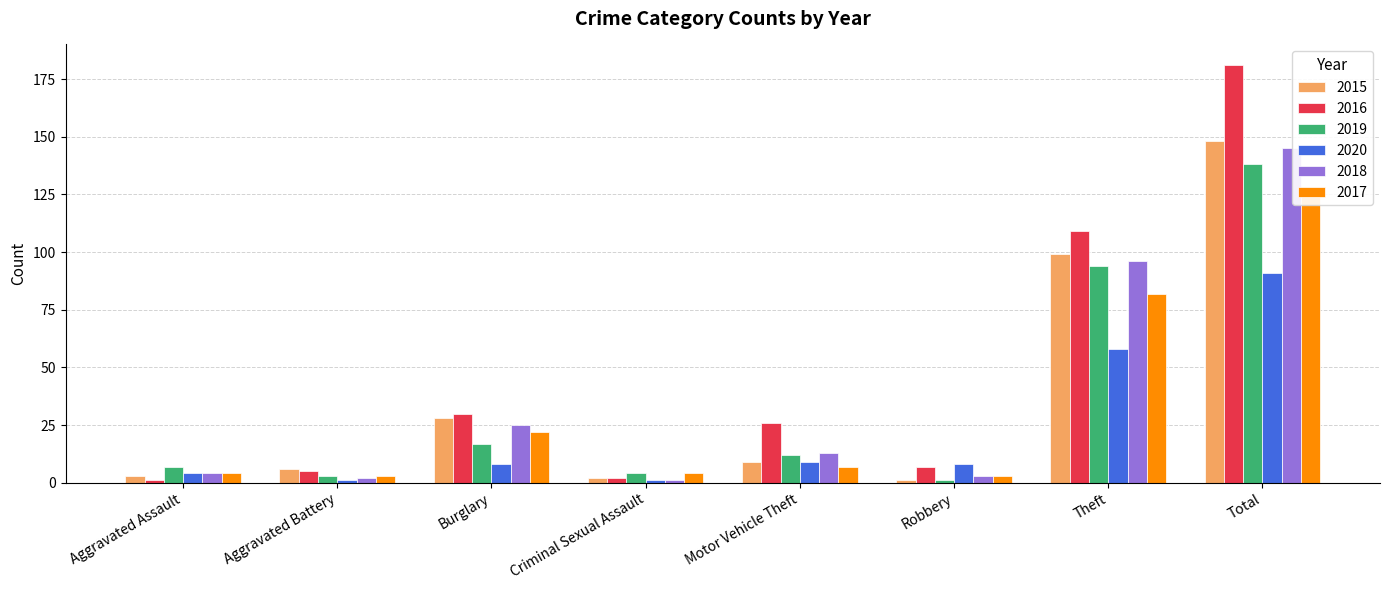

At Robbery, list the series in order from smallest to largest.

2015, 2019, 2018, 2017, 2016, 2020